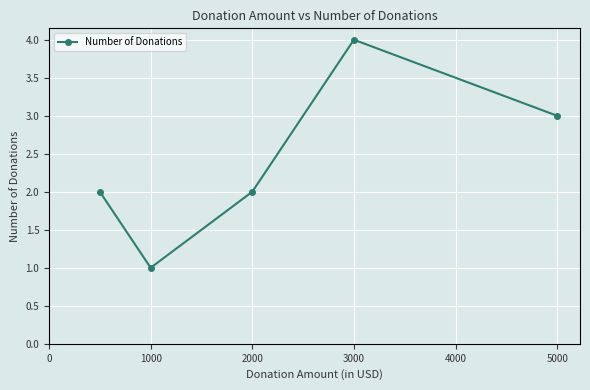

What is the difference between the maximum and minimum values?

3